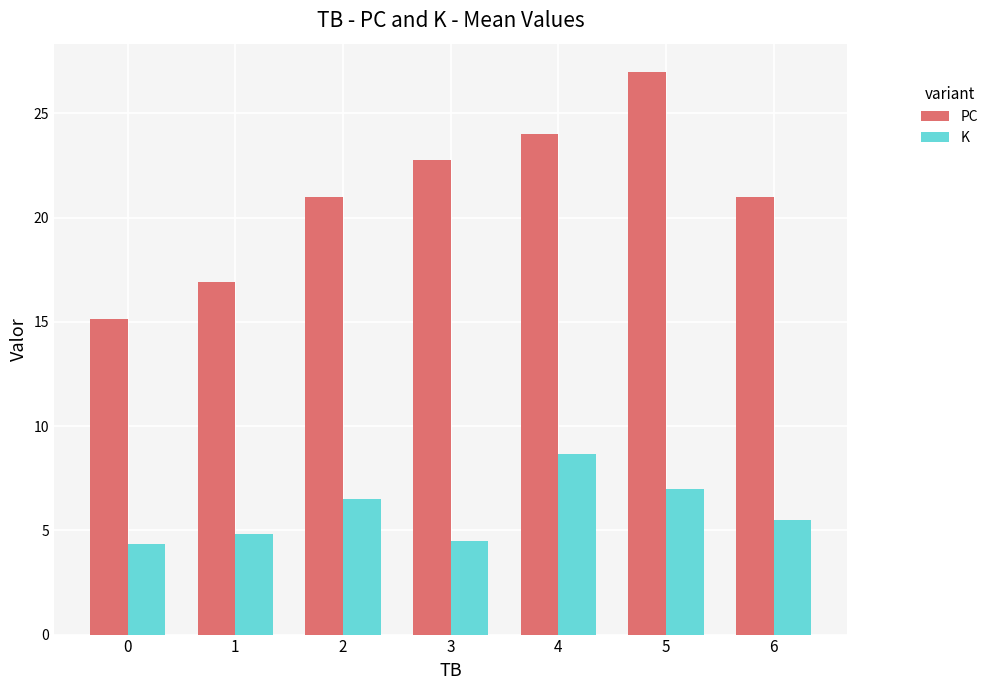

How many data points in K are less than 5?

3